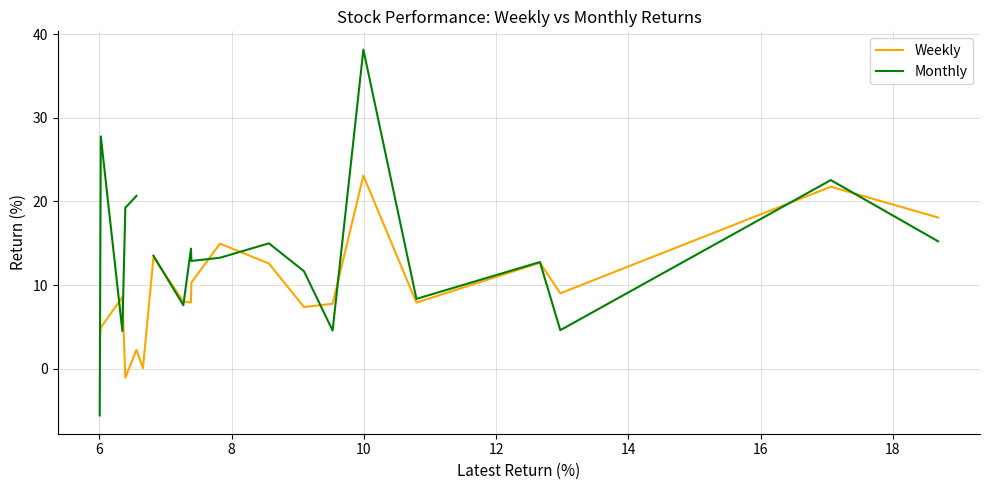

Which series has the widest spread of values?

Monthly